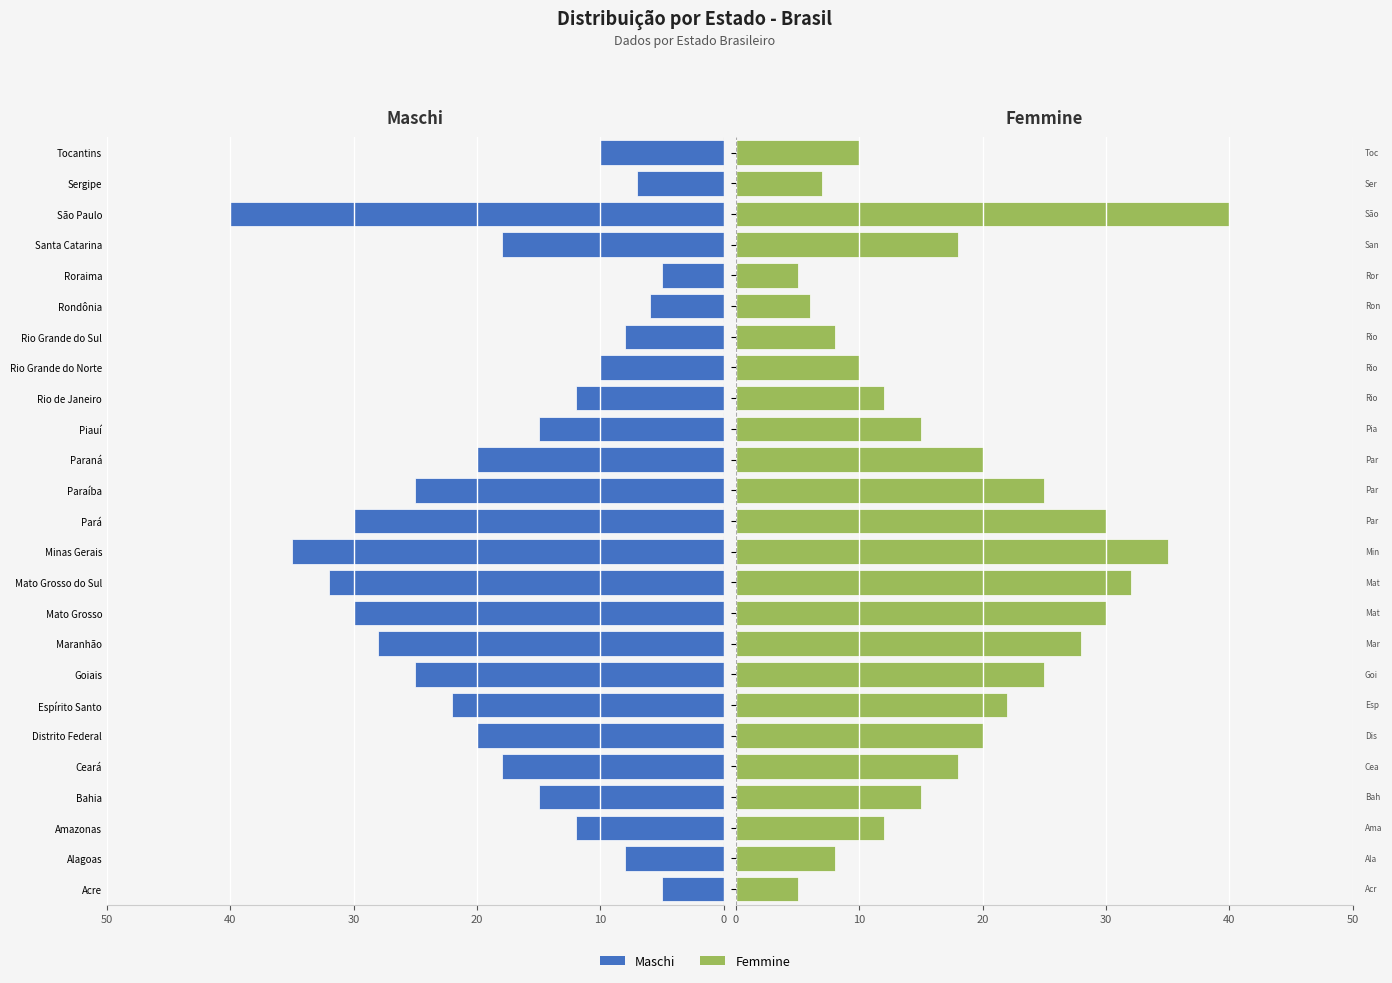

What is the difference between the highest and lowest values at Distrito Federal?

40